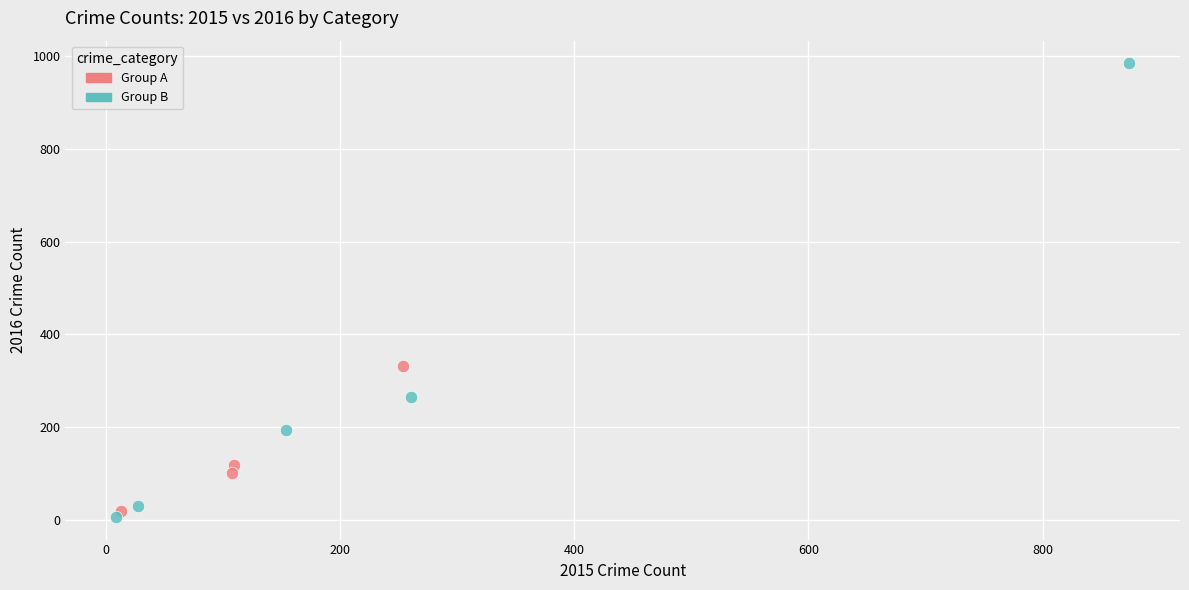

Which series has the widest spread of Y values?

Group B